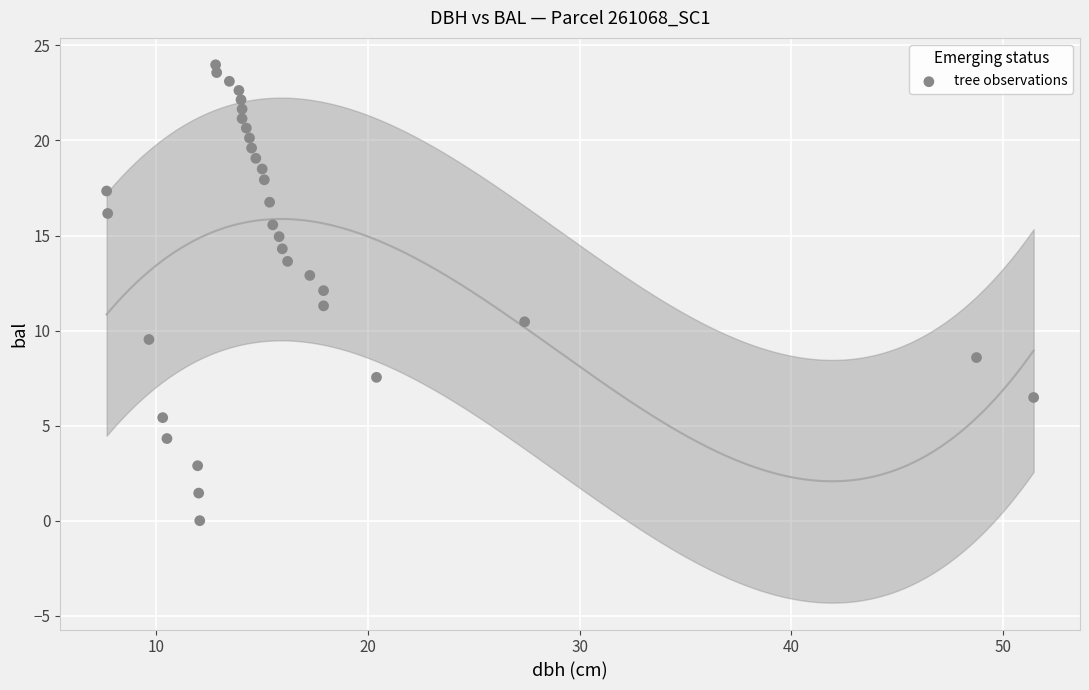

What is the range of X values (max minus min)?

43.8